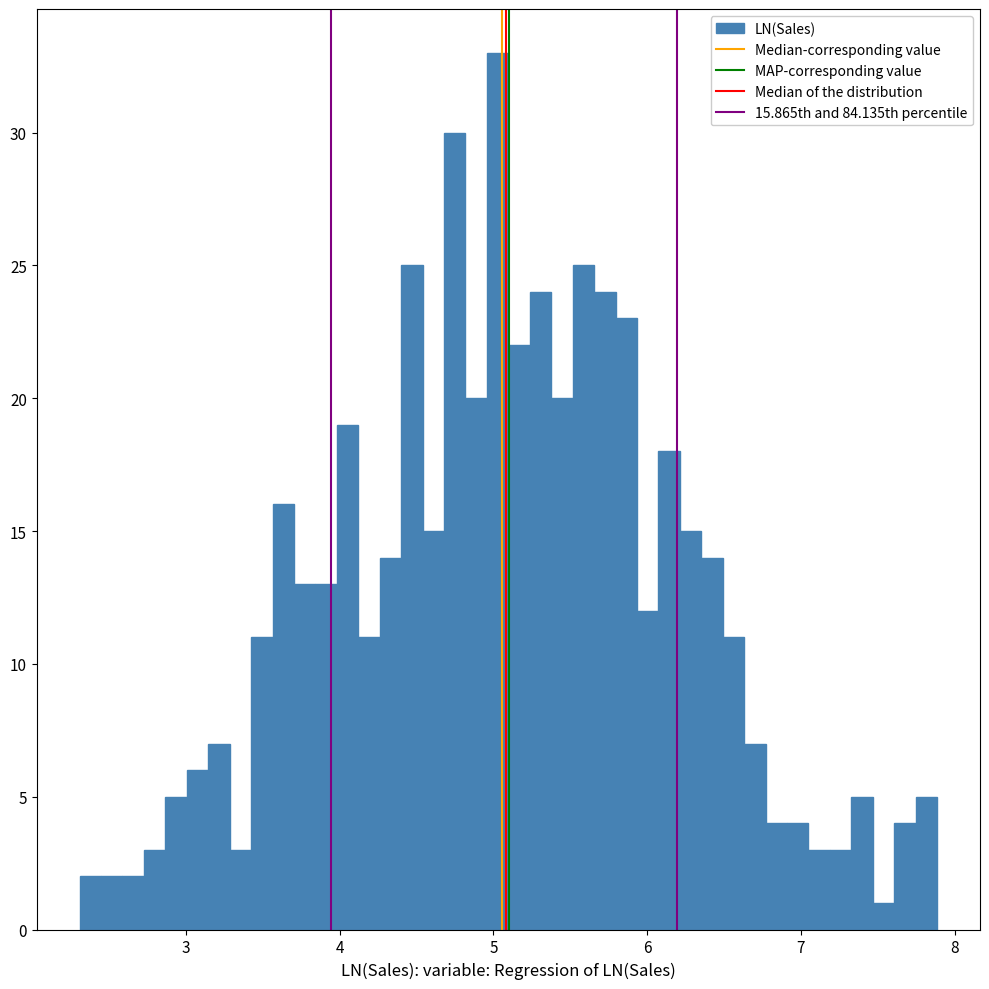

Read against the x-axis, roughly where is the centre of the tallest bar?

5.0